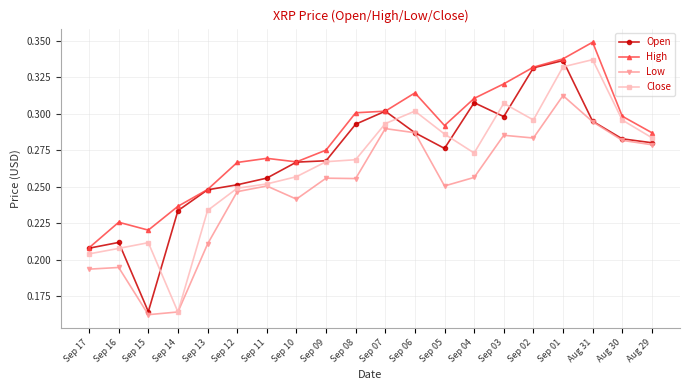

Which series changed the most between Sep 01 and Aug 30?

Open